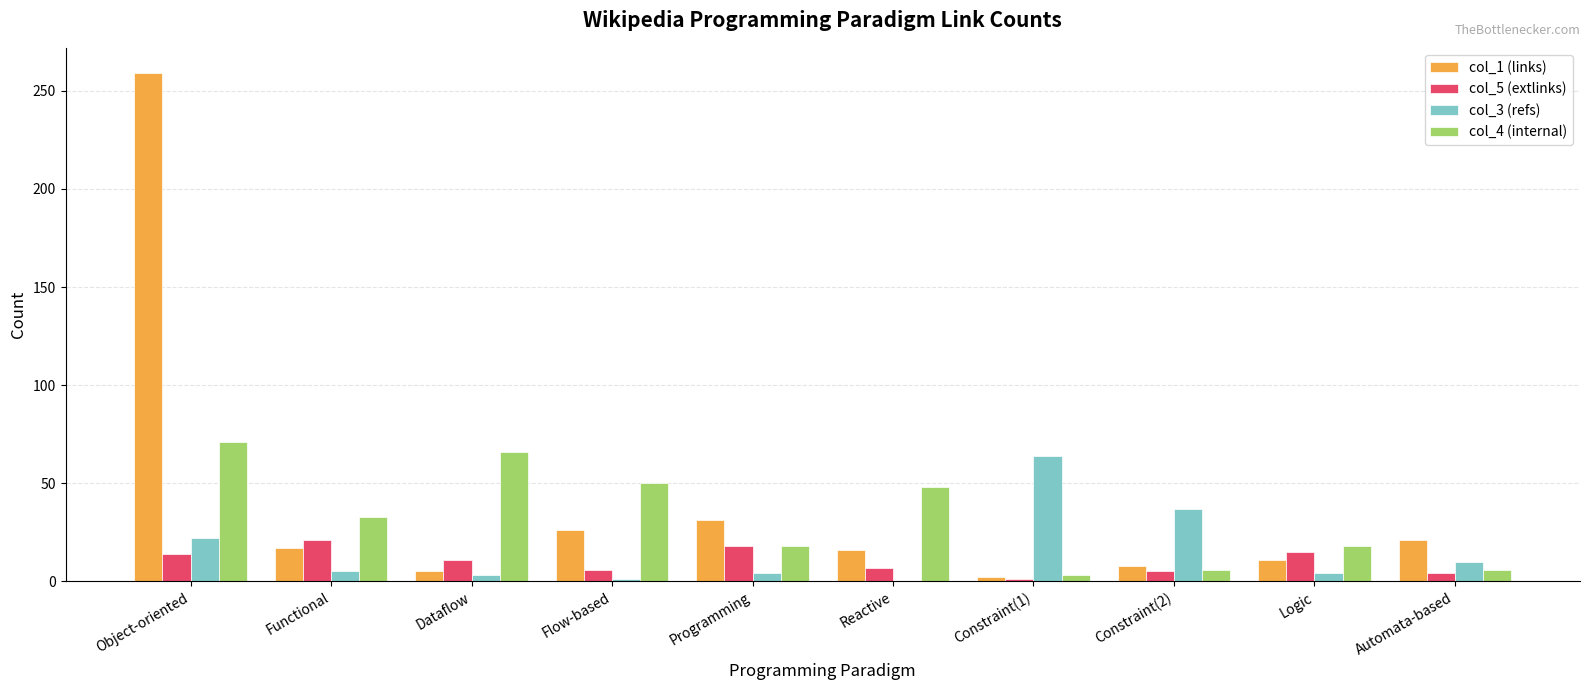

The value of col_4 (internal) at Reactive is 31. True or false?

False